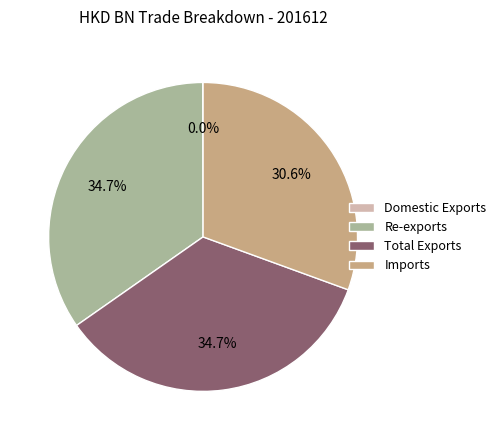

Is there any slice that represents more than half of the pie?

No